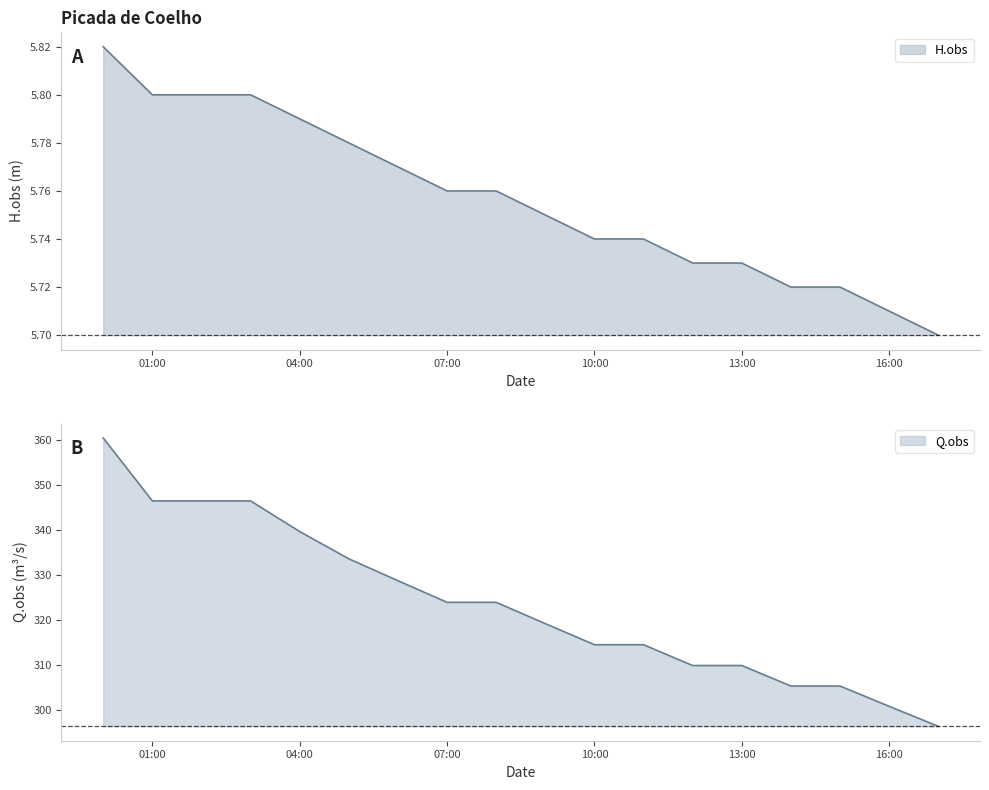

How many lines are shown in the chart?

2